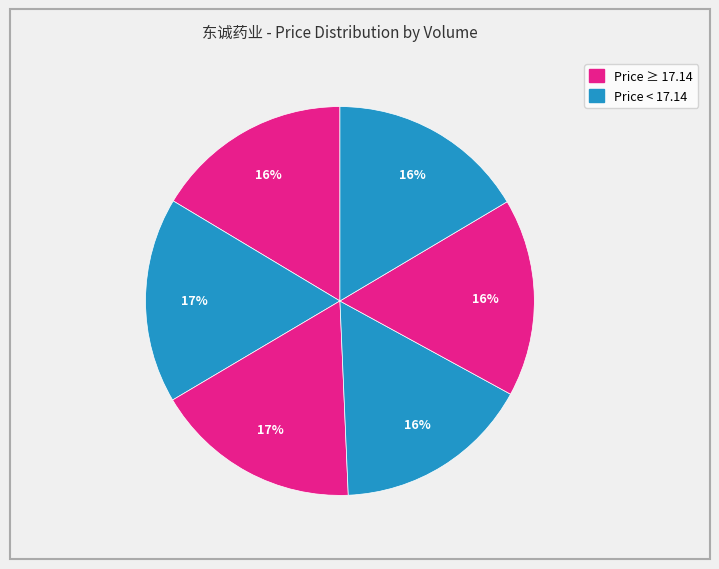

Count the number of slices in the pie.

6